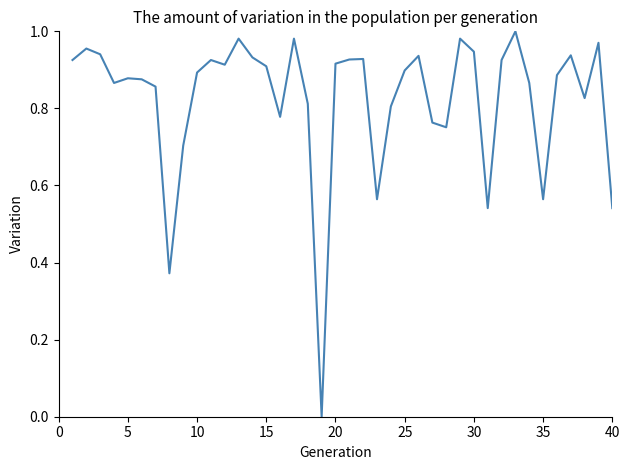

Is it true that the value at 10 is 0.9?

True